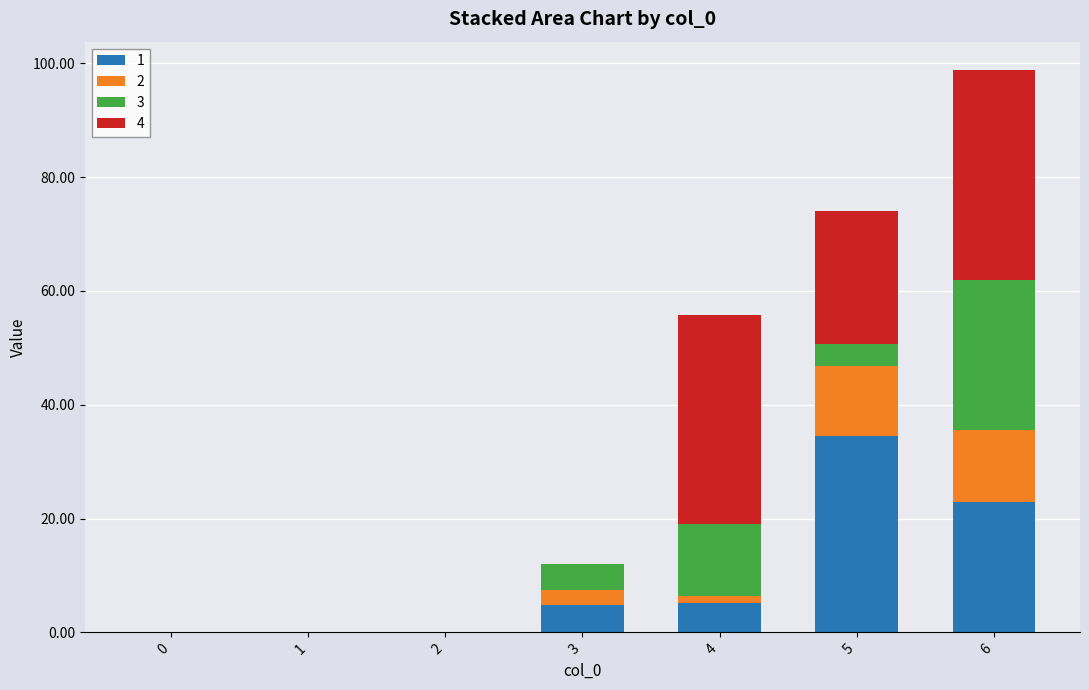

What is the sum of the 1 values at 6 and 1?

22.9